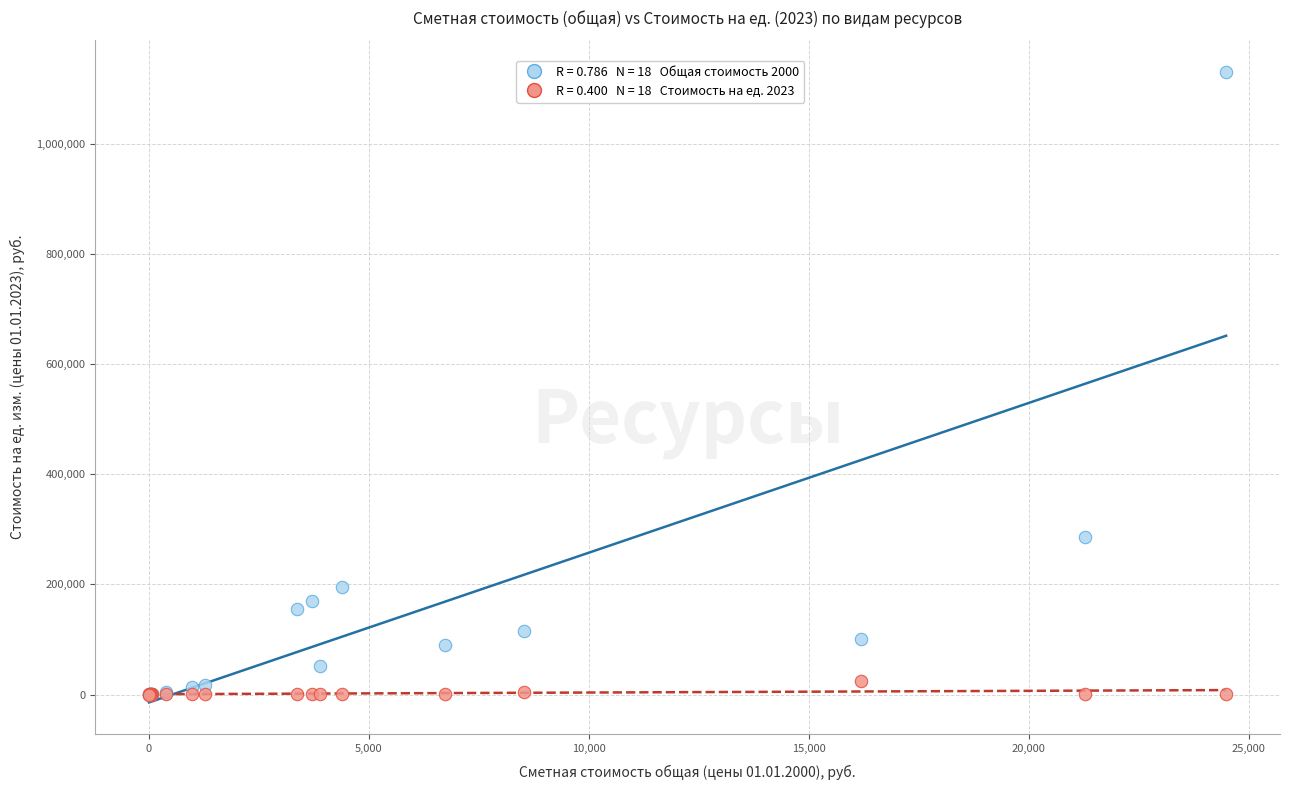

Across all series, what Y value is closest to 565002?

286709.8